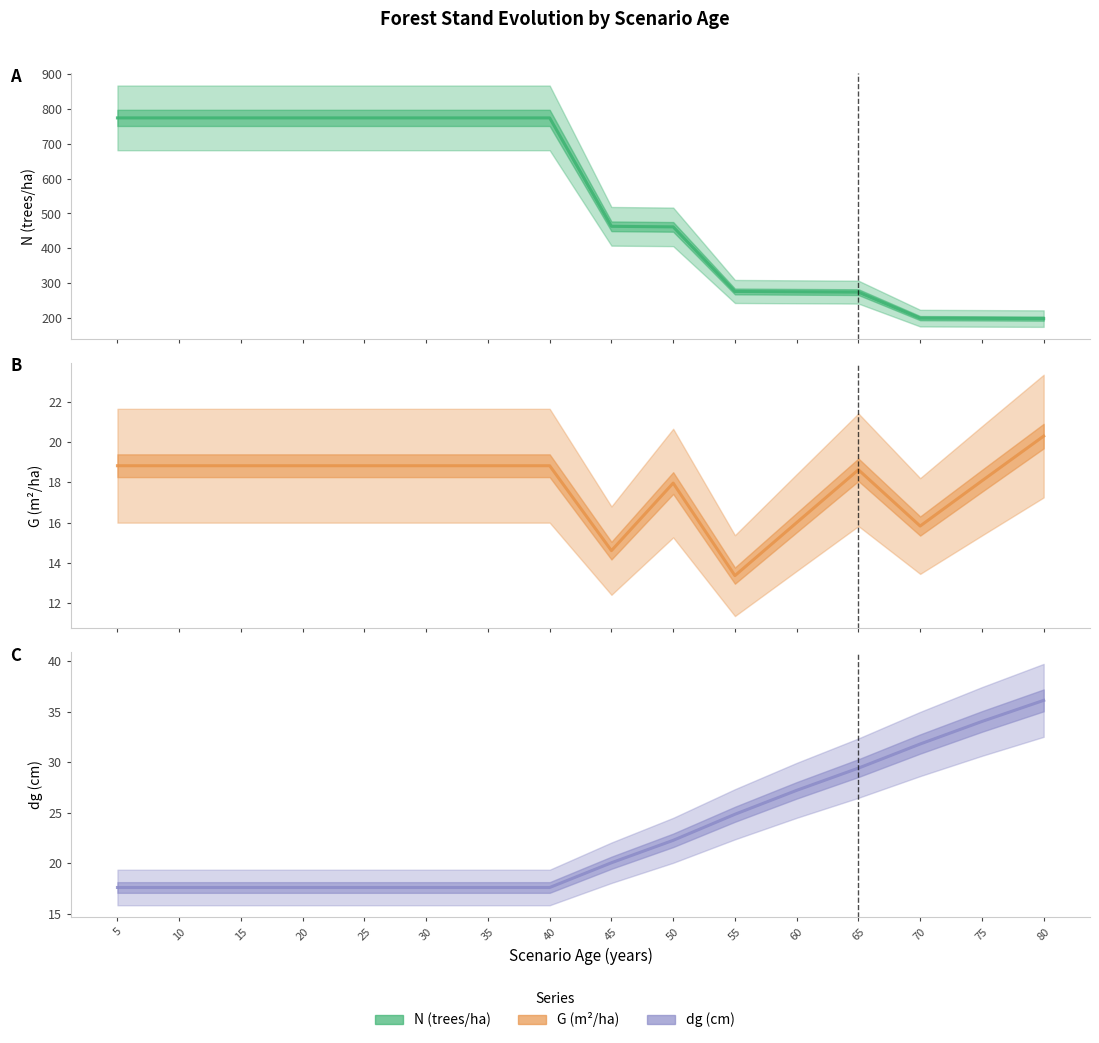

The G series shows 30.5 at 80. True or false?

False